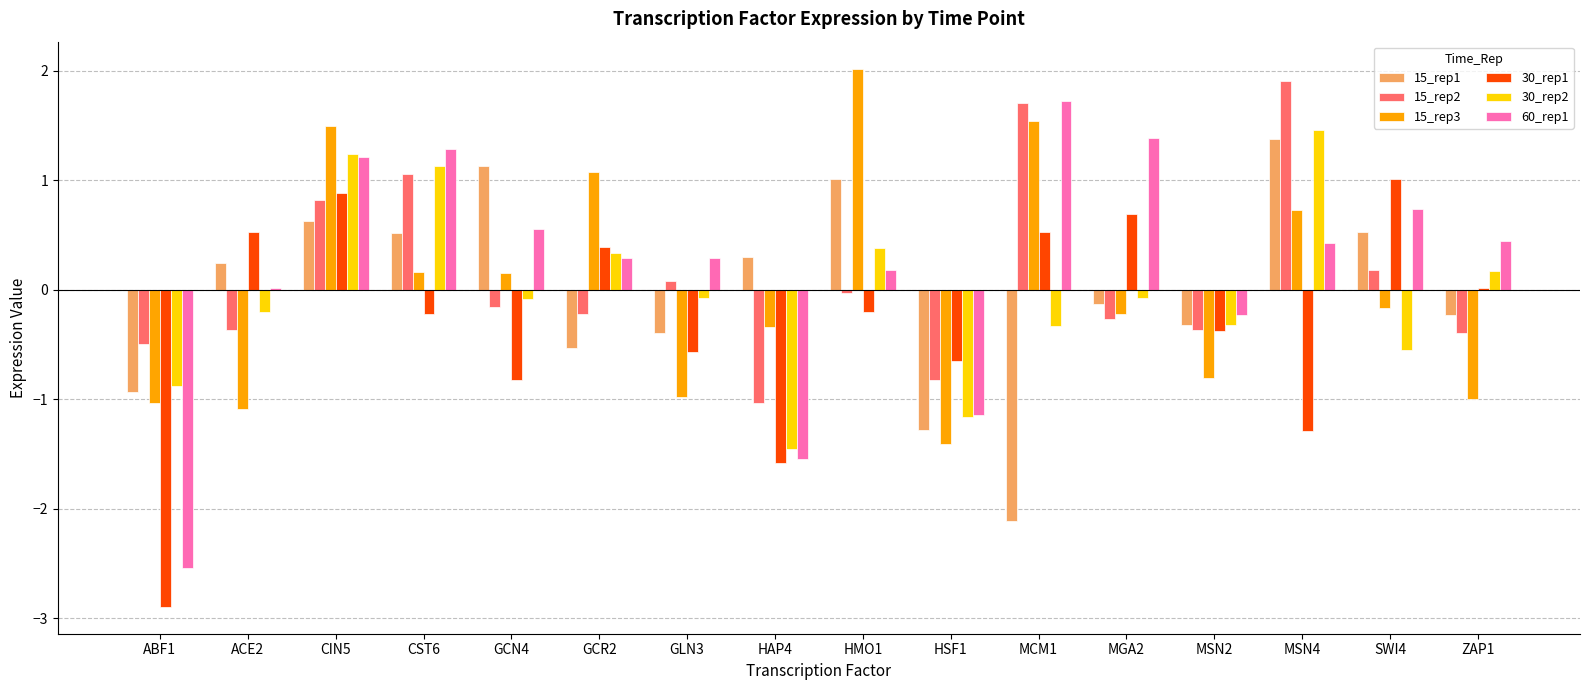

What is the average value of the 30_rep1 series?

-0.3